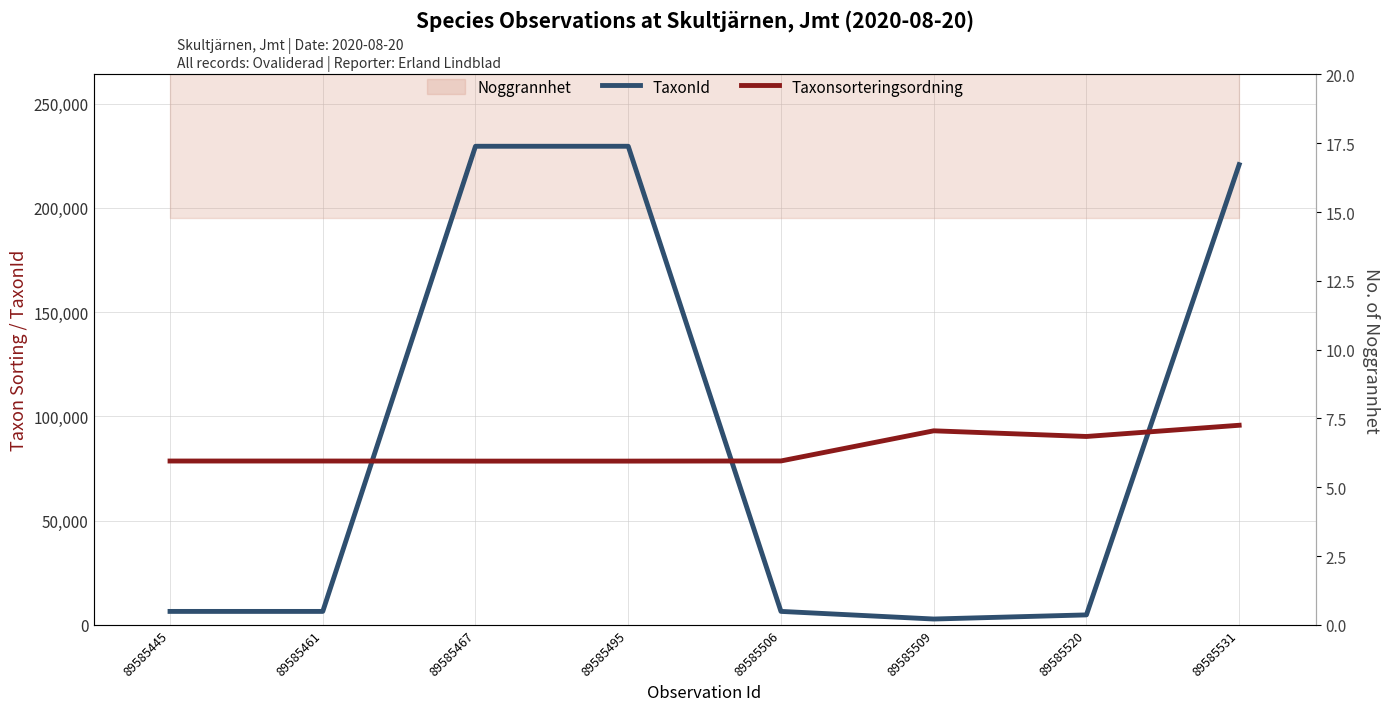

How many lines are shown in the chart?

2